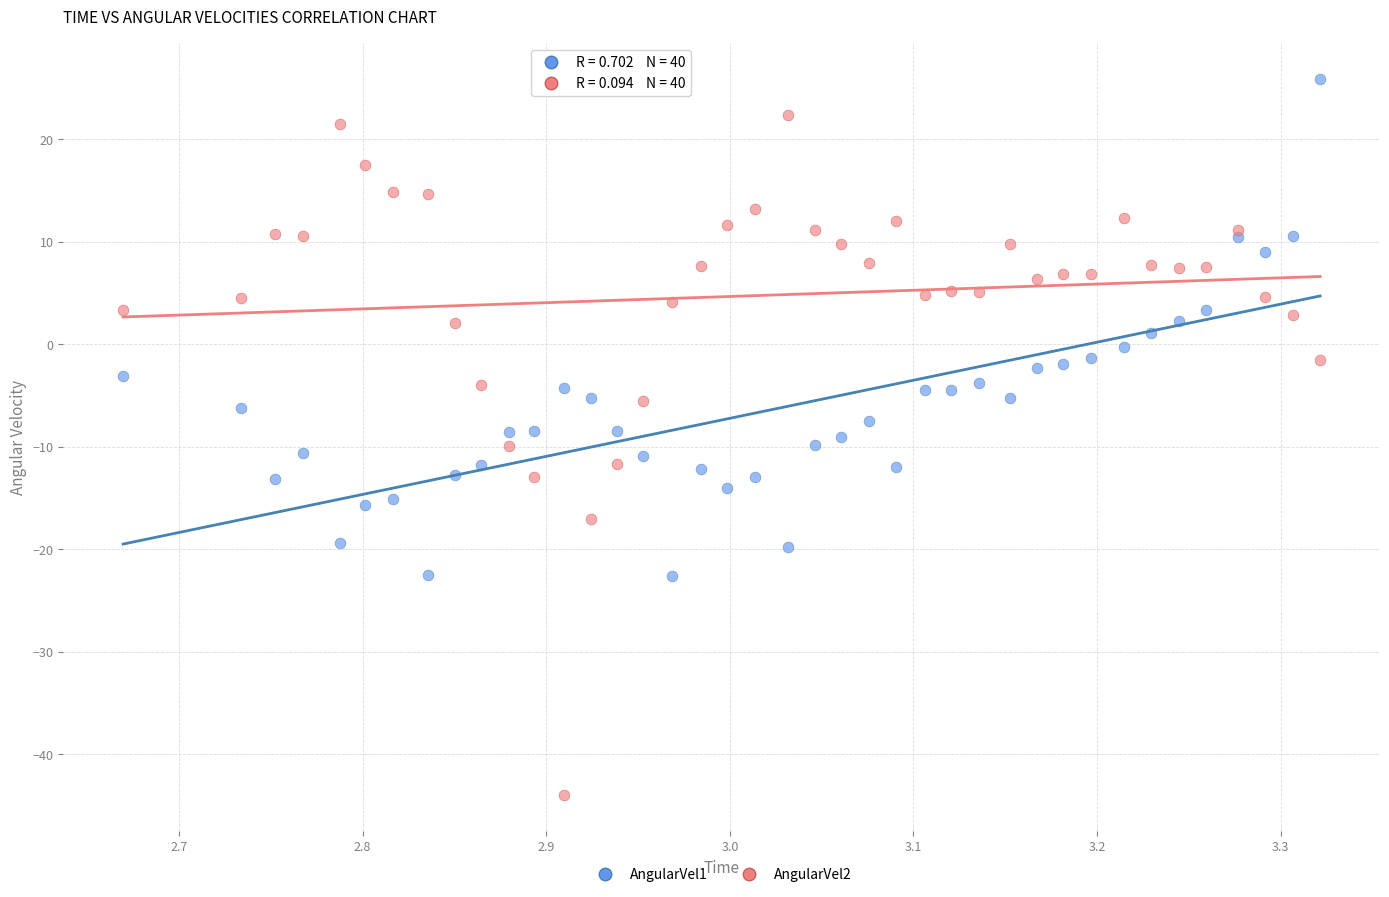

What is the X range (max minus min) for the scatter plot?

0.7